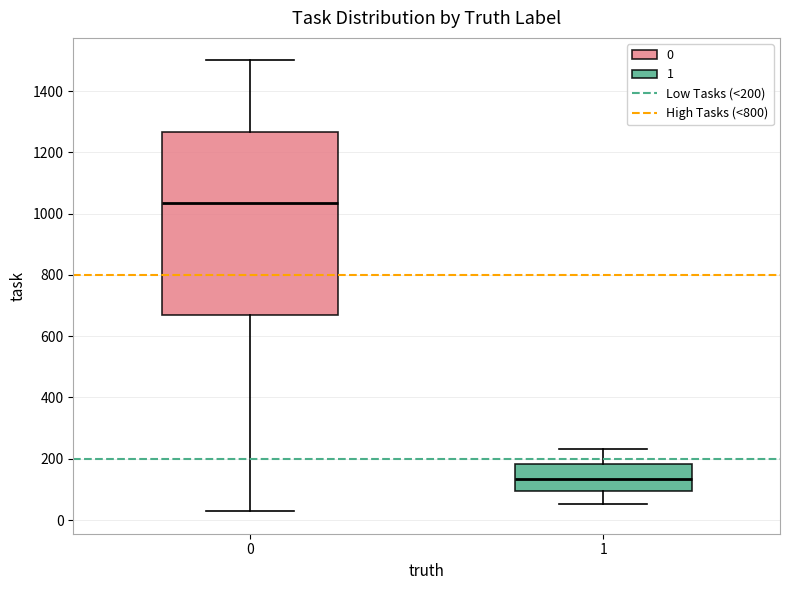

Reading left to right, transcribe this box plot: for each box, give where its median line is, the range the box spans, and where its two whiskers end, as read against the y-axis. The values are not printed on the chart, so give them approximately, as read against the axis.

0: median 1040, box 660 to 1260, whiskers 20 to 1500
1: median 140, box 100 to 180, whiskers 60 to 240